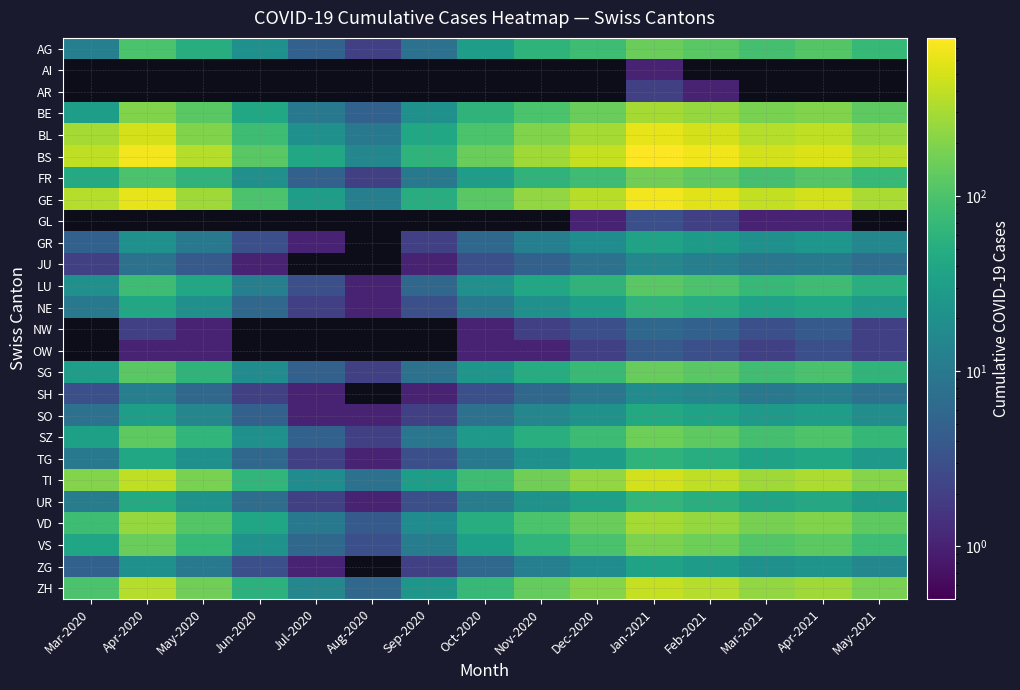

At which label does ZG first exceed 15?

Apr-2020